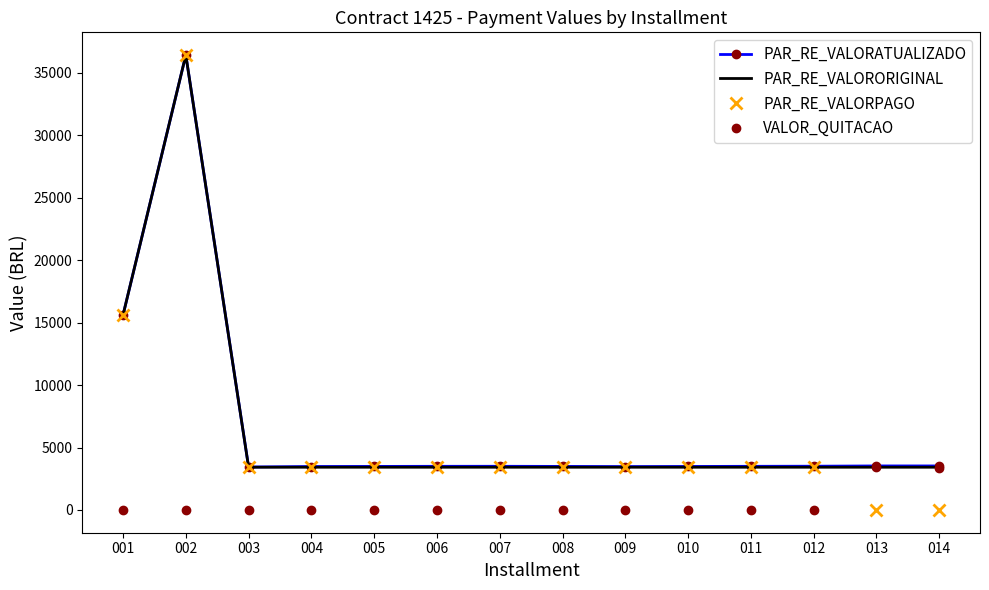

Where do VALOR_QUITACAO and PAR_RE_VALORPAGO first cross each other?

012 and 013